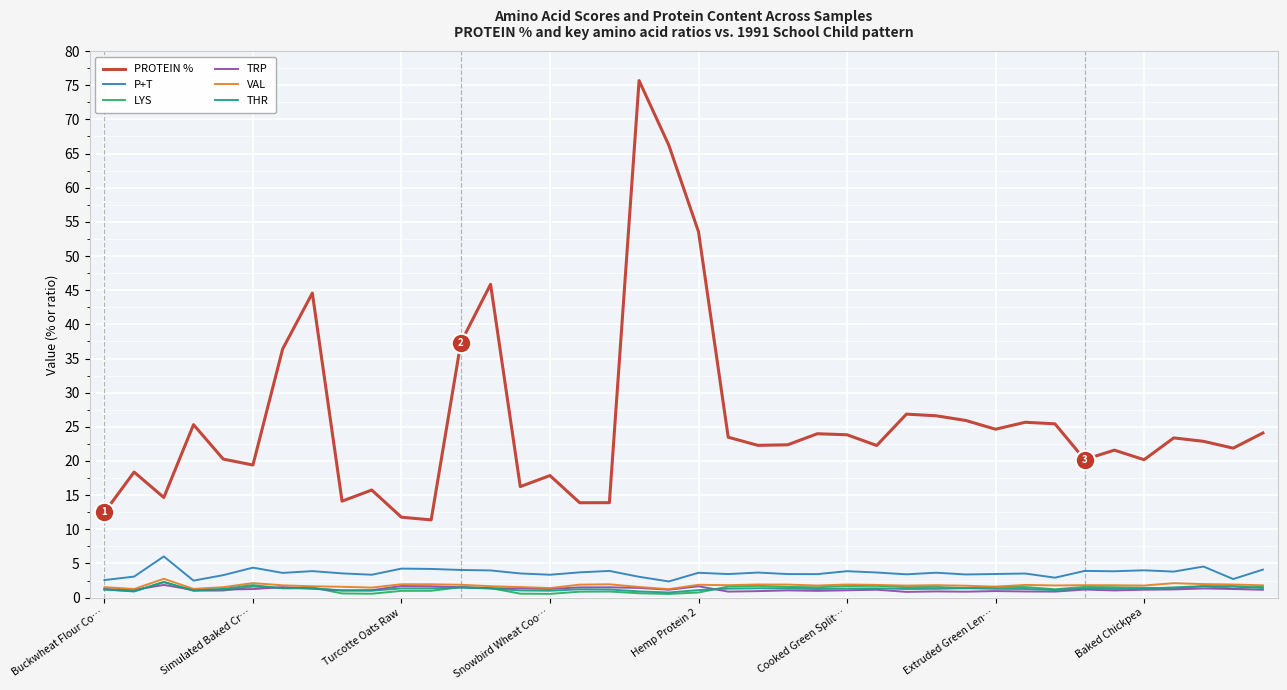

What is the maximum value for THR?

2.3